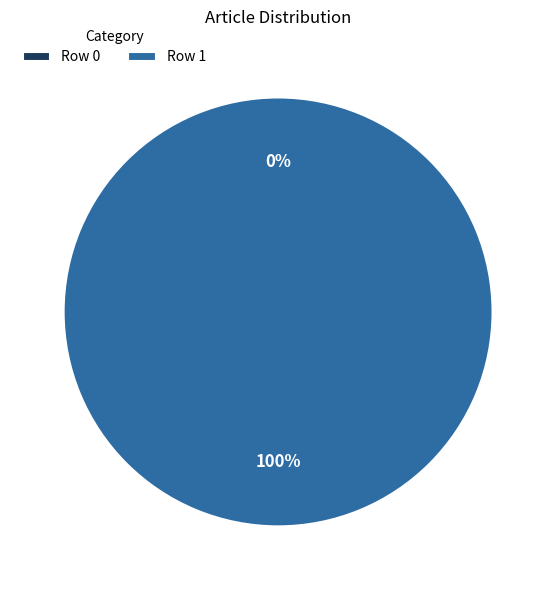

What is the change in value from Row 0 to Row 1?

+1